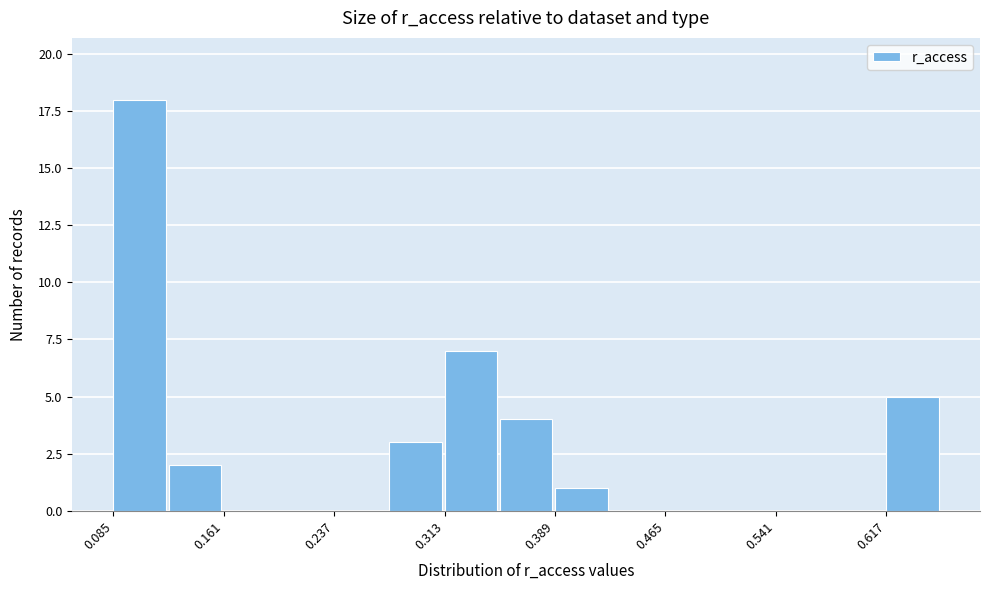

Around what value on the x-axis is the tallest bar? Give the approximate position of its centre, as read against the axis.

0.10